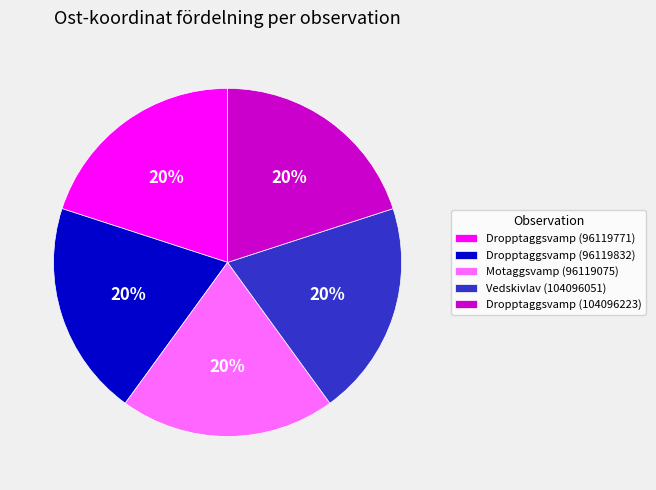

To the nearest percent, what is the average slice percentage?

20%